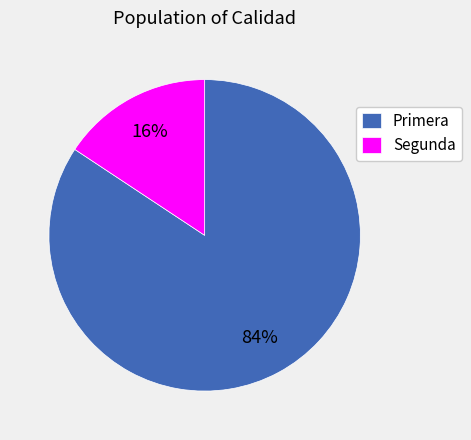

To the nearest percent, what is the average slice percentage?

50%